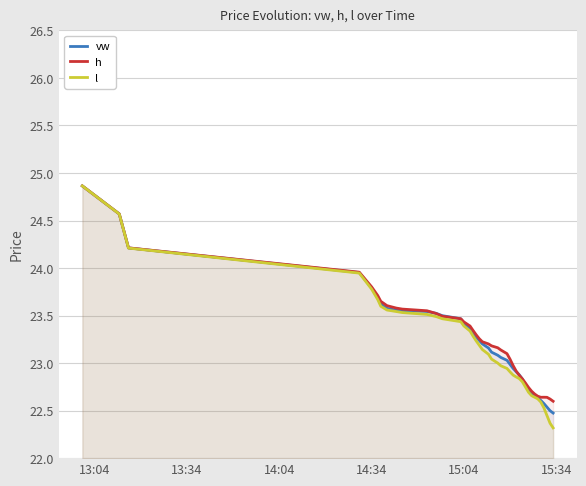

Reading right to left, what are all the values shown in this chart?

vw: 22.5	22.5	22.5	22.6	22.6	22.6	22.7	22.7	22.7	22.8	22.8	22.9	22.9	22.9	23.0	23.0	23.1	23.1	23.1	23.2	23.2	23.2	23.3	23.3	23.4	23.4	23.5	23.5	23.5	23.5	23.6	23.6	23.6	23.6	23.7	23.8	24.0	24.2	24.6	24.9
h: 22.6	22.6	22.6	22.6	22.6	22.7	22.7	22.7	22.7	22.8	22.8	22.9	22.9	23.0	23.0	23.1	23.1	23.2	23.2	23.2	23.2	23.3	23.3	23.3	23.4	23.4	23.5	23.5	23.5	23.6	23.6	23.6	23.6	23.6	23.7	23.8	24.0	24.2	24.6	24.9
l: 22.3	22.4	22.4	22.5	22.6	22.6	22.6	22.7	22.7	22.7	22.8	22.8	22.9	22.9	22.9	22.9	23.0	23.0	23.0	23.1	23.1	23.2	23.2	23.3	23.3	23.4	23.4	23.5	23.5	23.5	23.5	23.5	23.6	23.6	23.7	23.8	23.9	24.2	24.6	24.9